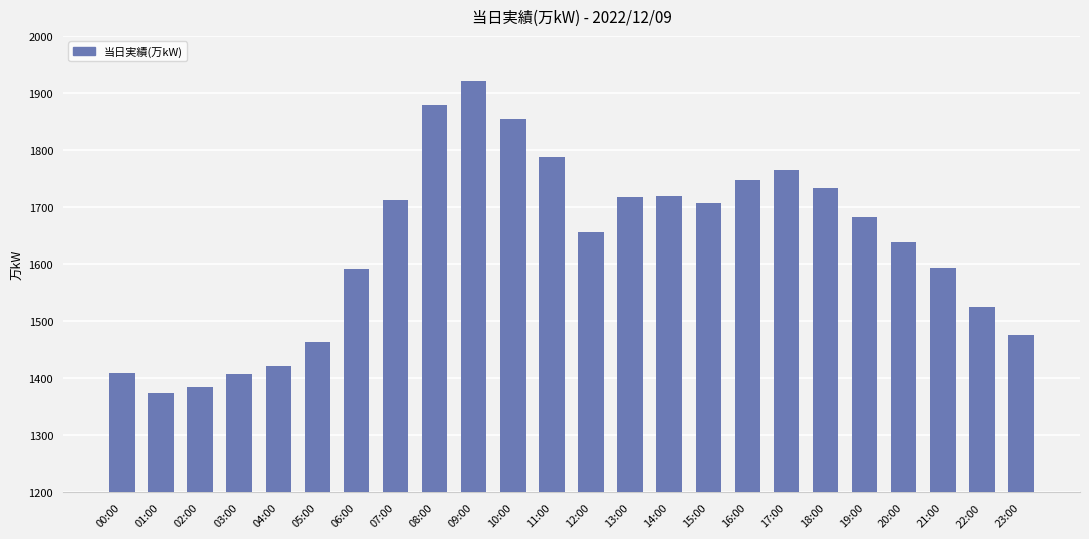

What is the difference between the second highest and minimum values?

504